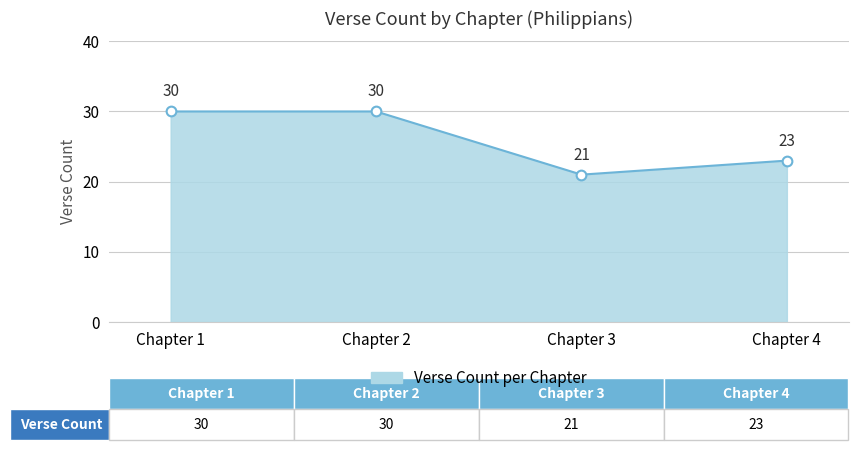

What is the greatest value displayed?

30